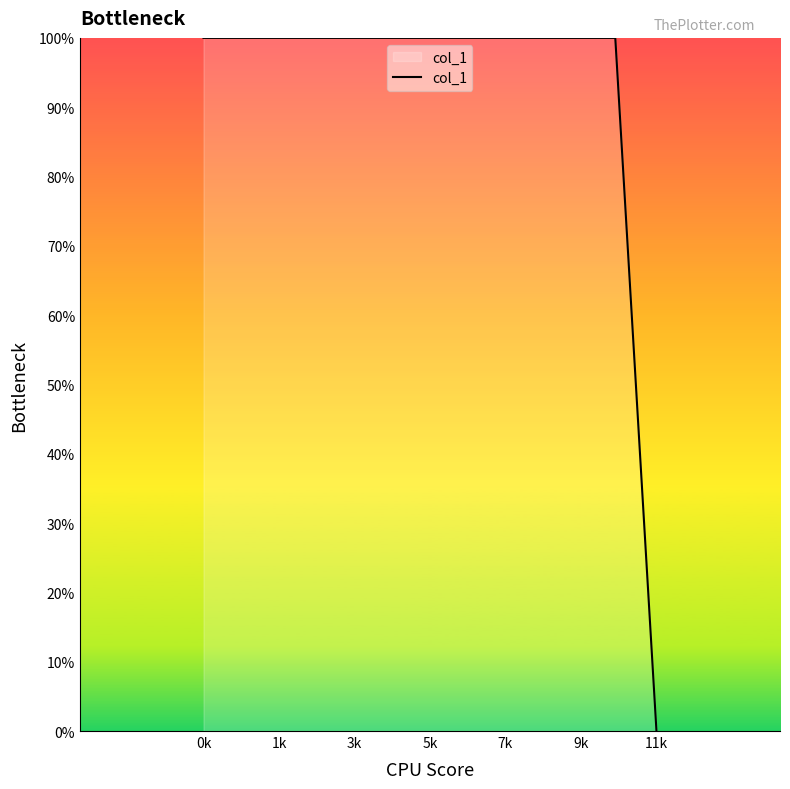

What is the greatest value displayed?

100